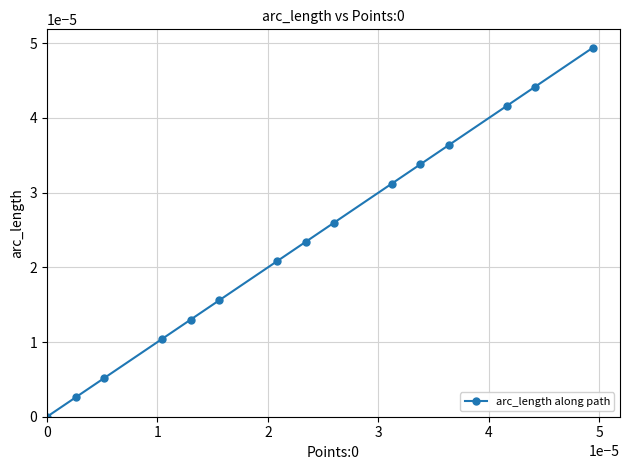

True or false: the data has more than 2 interior local peaks.

False